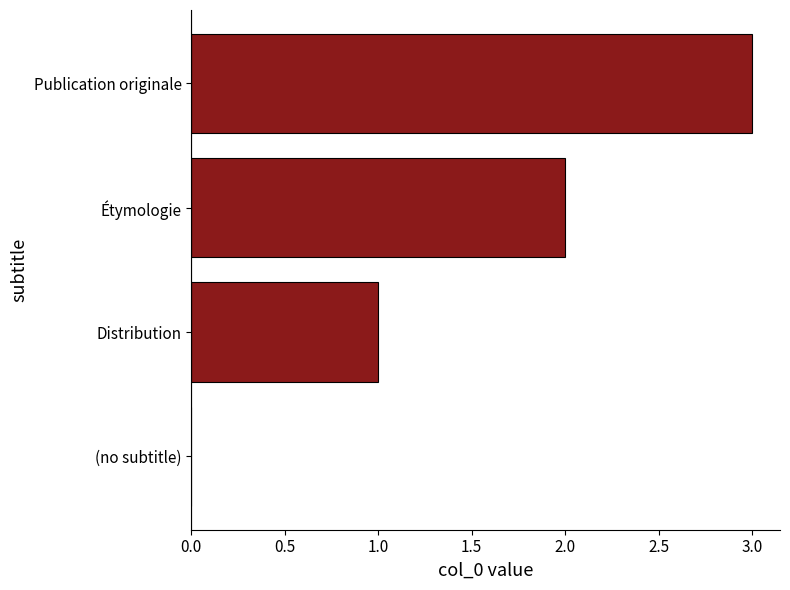

What is the maximum value shown in the chart?

3